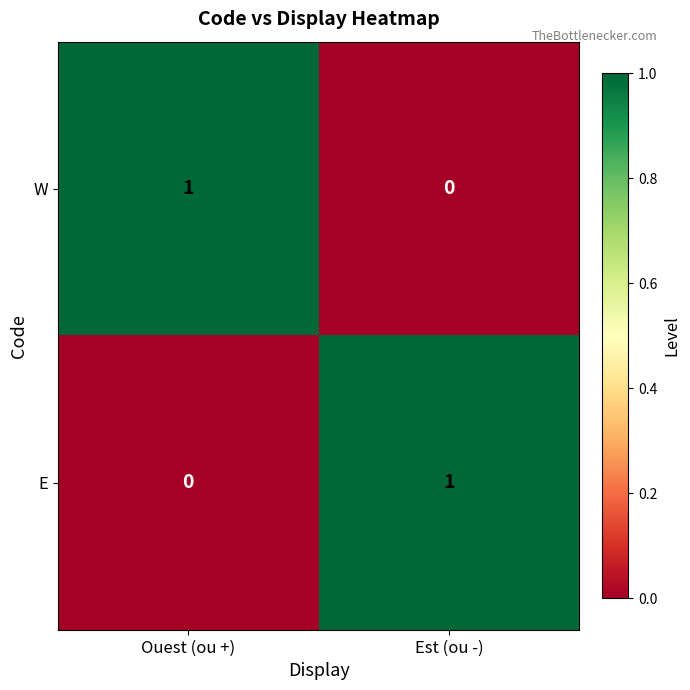

Rank the series at Est (ou -) from lowest to highest value.

W, E